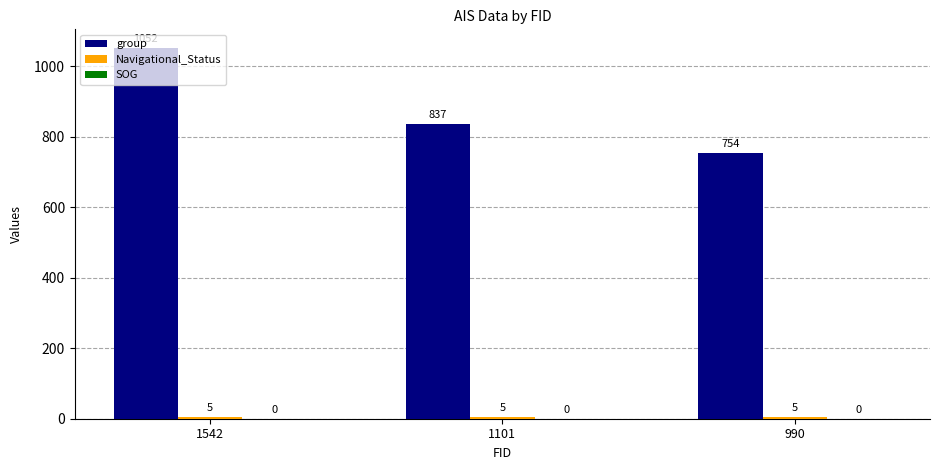

At which label is group closest to 903?

1101